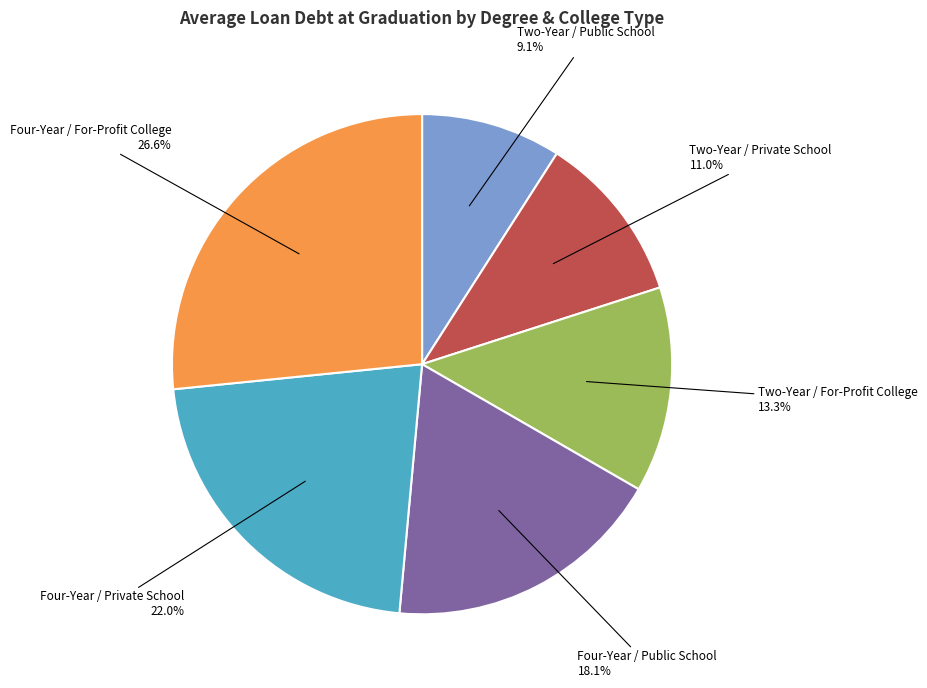

Is there a majority slice in this chart?

No